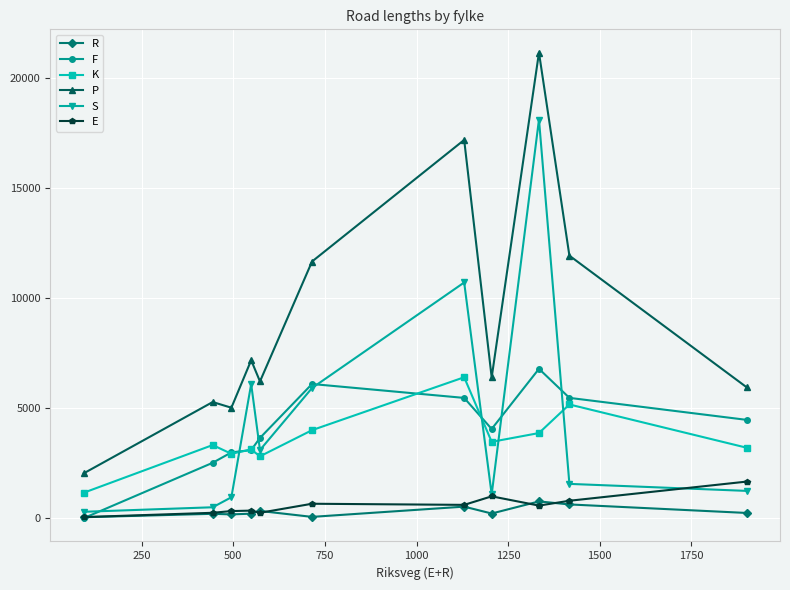

True or false: E and K cross at least once.

False